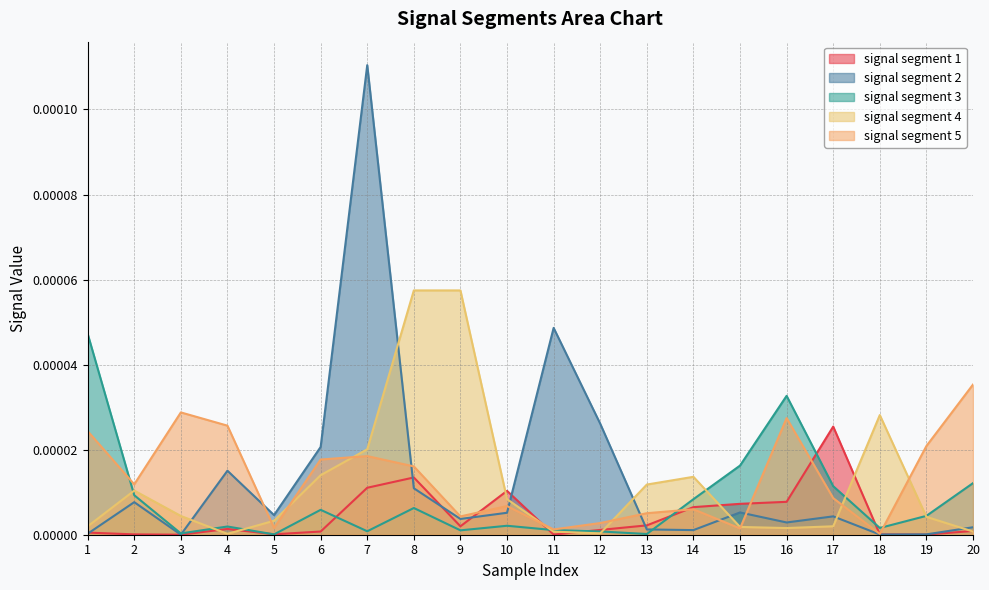

Which has a higher value, 15 or 8?

8